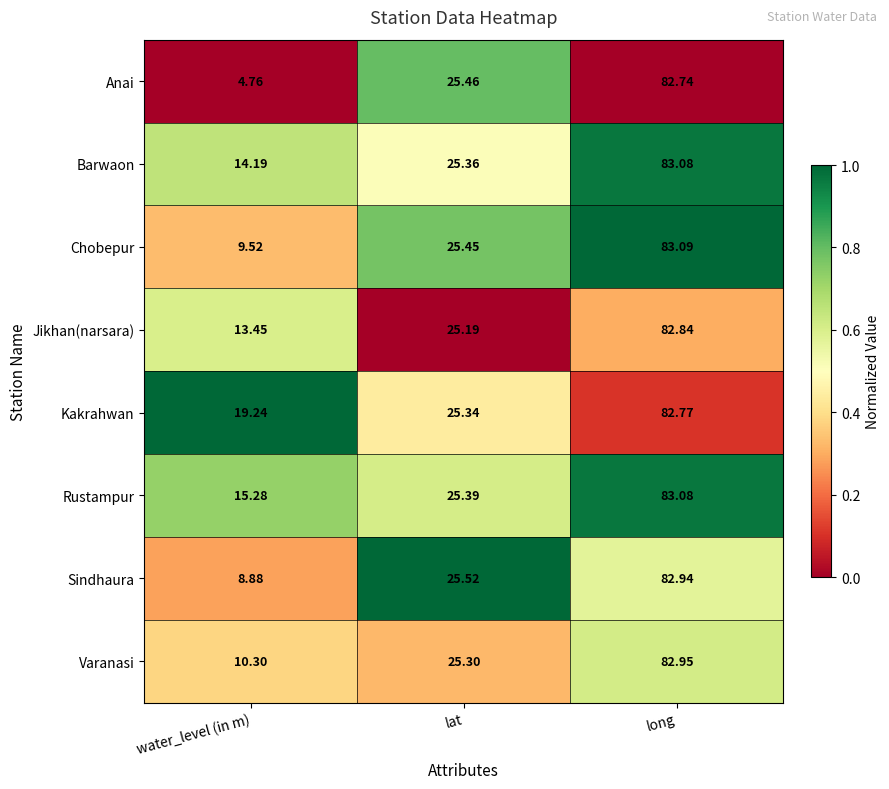

Which series has the widest spread of values?

Anai